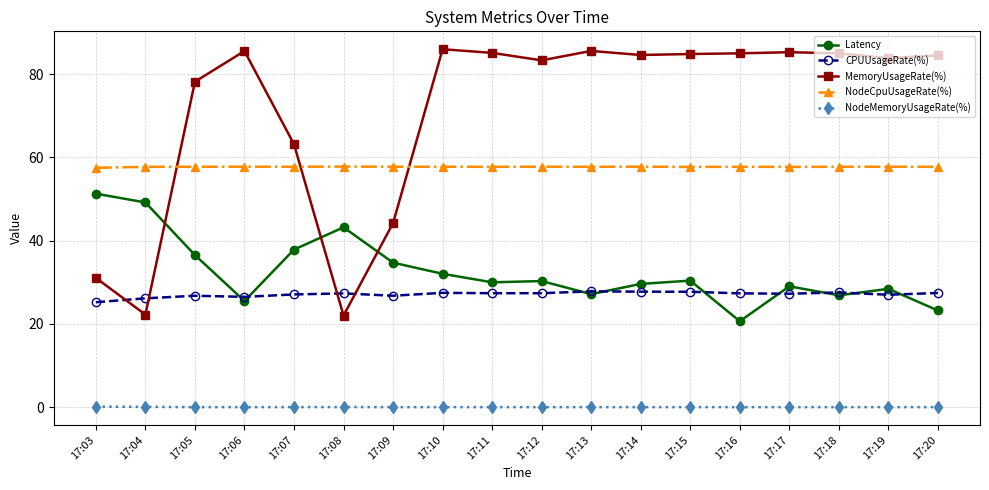

List the series in order of their peak value, lowest first.

NodeMemoryUsageRate(%), CPUUsageRate(%), Latency, NodeCpuUsageRate(%), MemoryUsageRate(%)